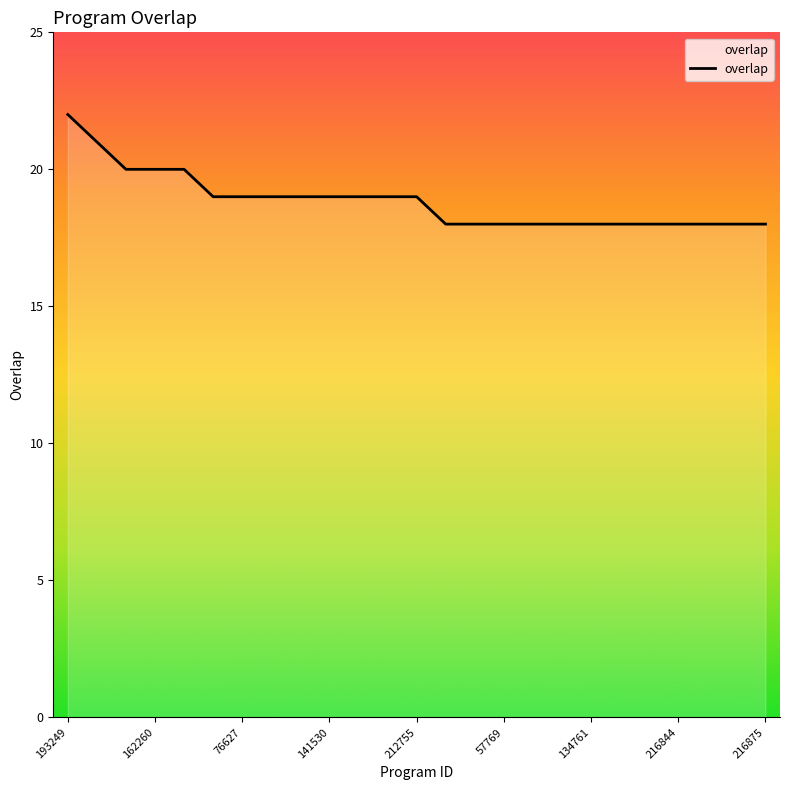

Reading left to right, extract all data points from this chart.

22	21	20	20	20	19	19	19	19	19	19	19	19	18	18	18	18	18	18	18	18	18	18	18	18